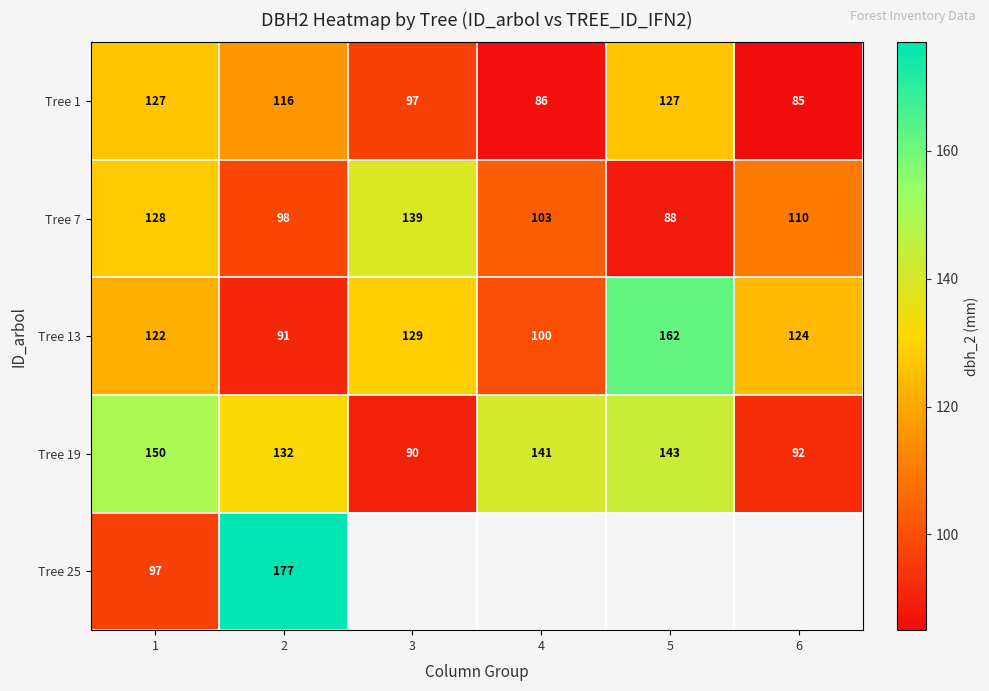

What is the sum of the Tree 7 values at 4 and 5?

191